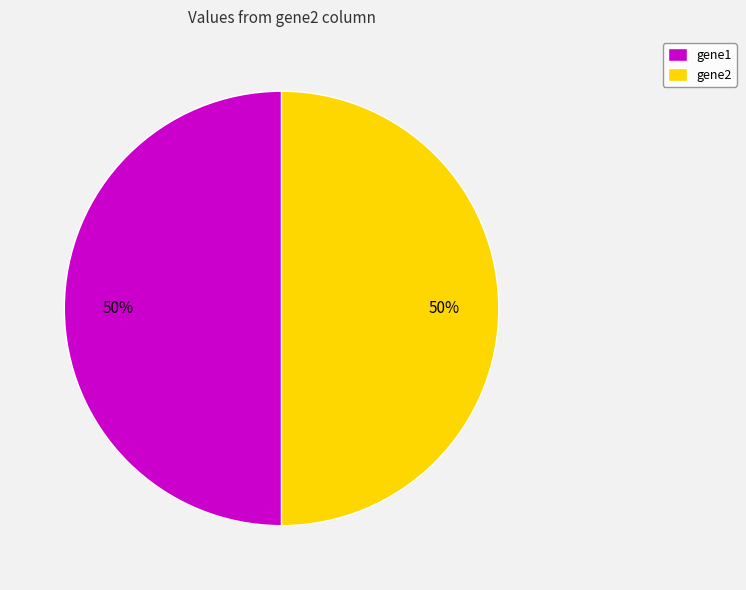

Count the number of slices in the pie.

2